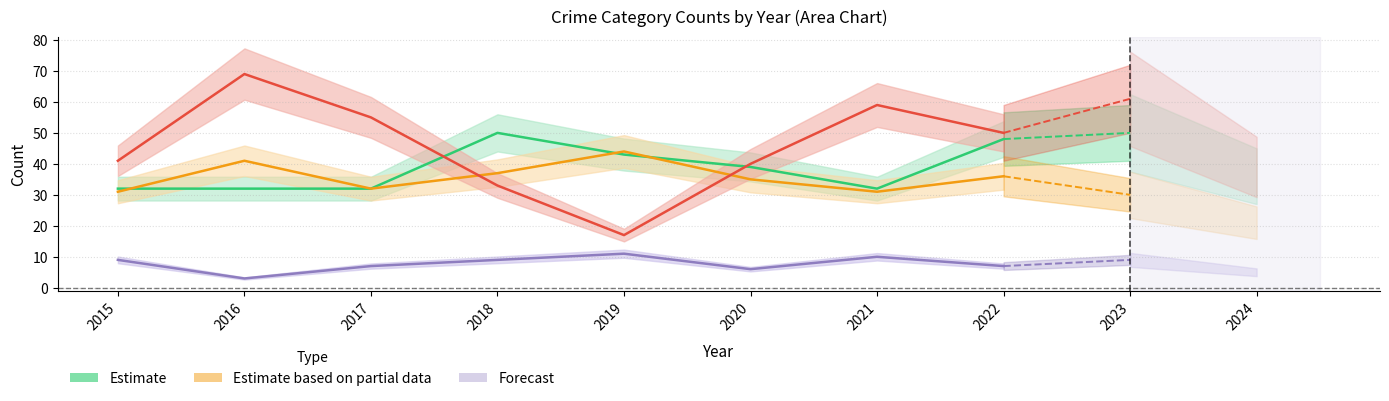

The value of Robbery at 2021 is 59. True or false?

True